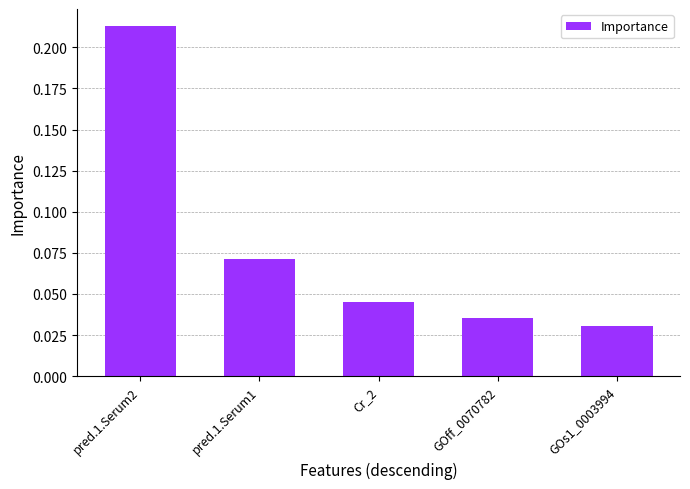

The chart shows a value of 0.1 at Cr_2. True or false?

False